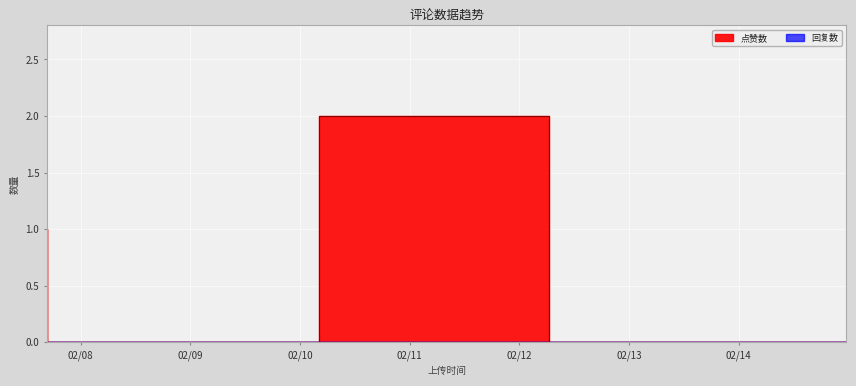

True or false: 点赞数 and 回复数 cross at least once.

False